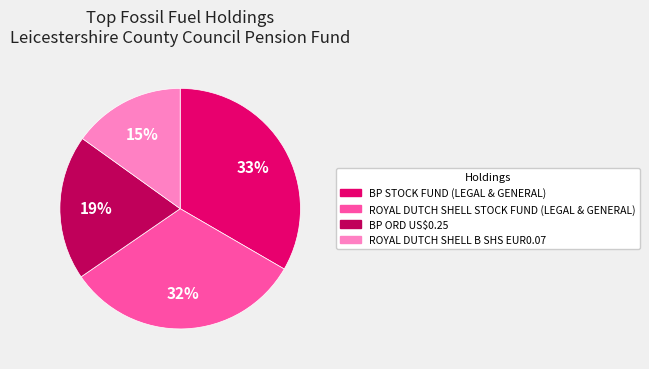

True or false: BP ORD US$0.25 accounts for 19% of the total.

True